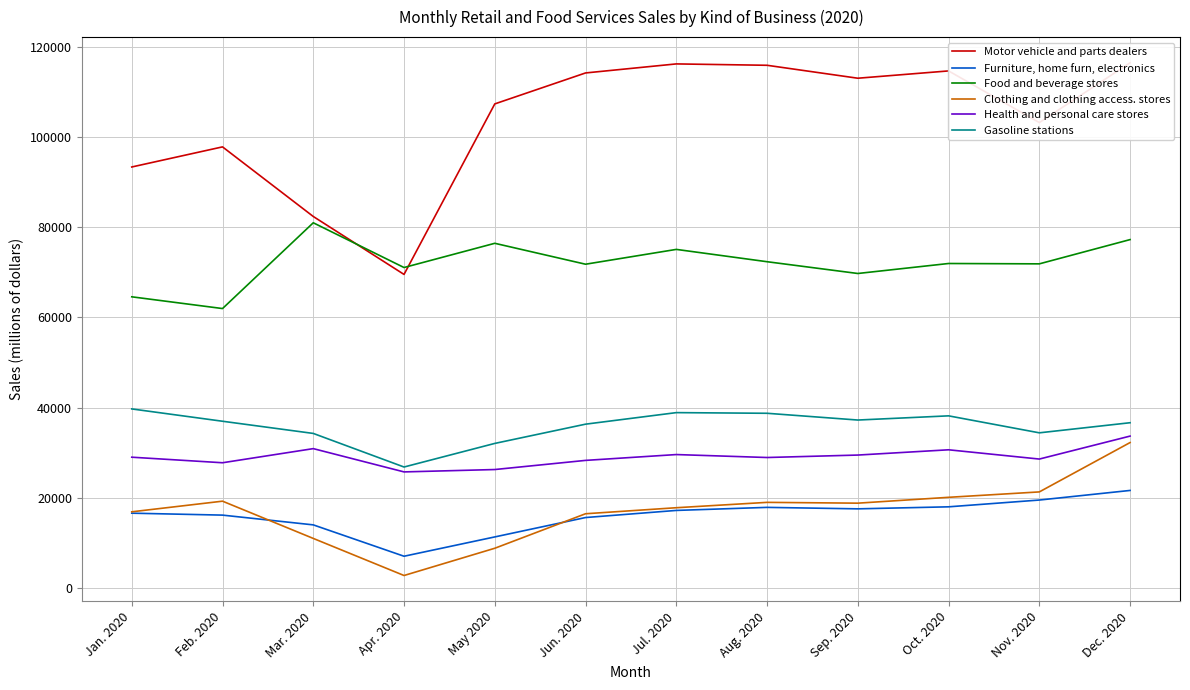

Which category has the lowest value in the Gasoline stations series?

Apr. 2020